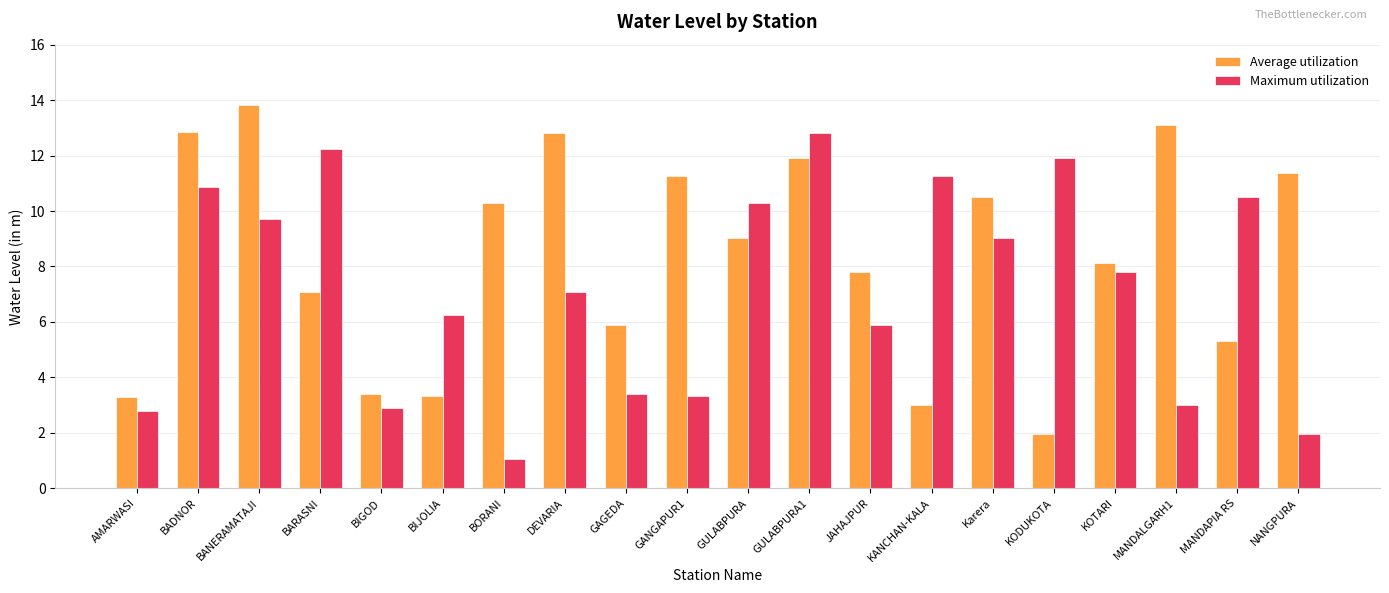

The value of Average utilization at NANGPURA is 11.4. True or false?

True